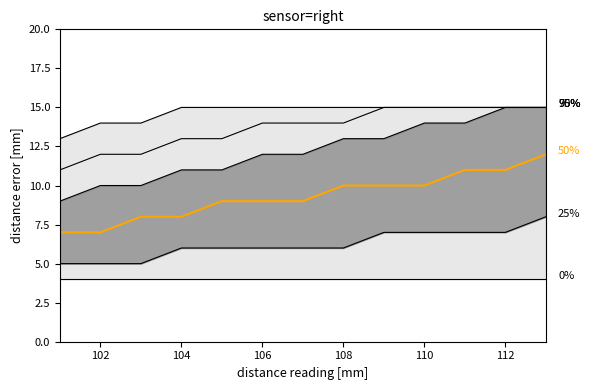

The value of 50% at 12 is 3. True or false?

False